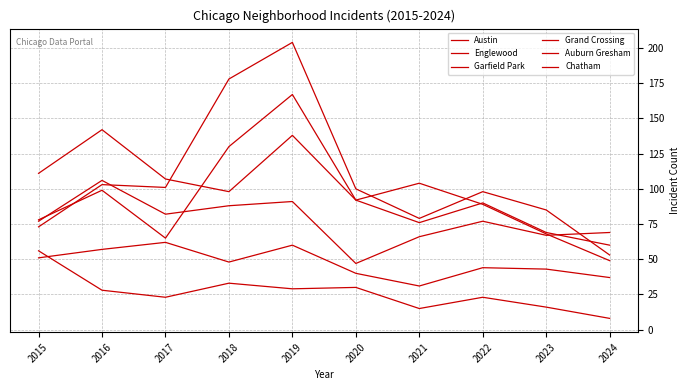

Reading left to right, list all the values displayed in this chart.

Austin: 78	99	65	130	167	92	104	89	68	49
Englewood: 111	142	107	98	138	92	76	90	69	60
Garfield Park: 73	103	101	178	204	100	79	98	85	53
Grand Crossing: 77	106	82	88	91	47	66	77	67	69
Auburn Gresham: 56	28	23	33	29	30	15	23	16	8
Chatham: 51	57	62	48	60	40	31	44	43	37